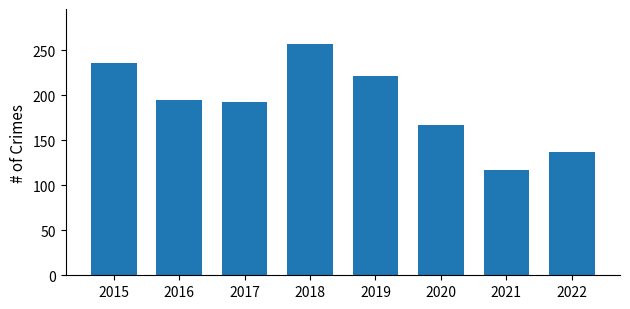

Reading left to right, what are all the values shown in this chart?

236	194	192	257	221	167	117	137